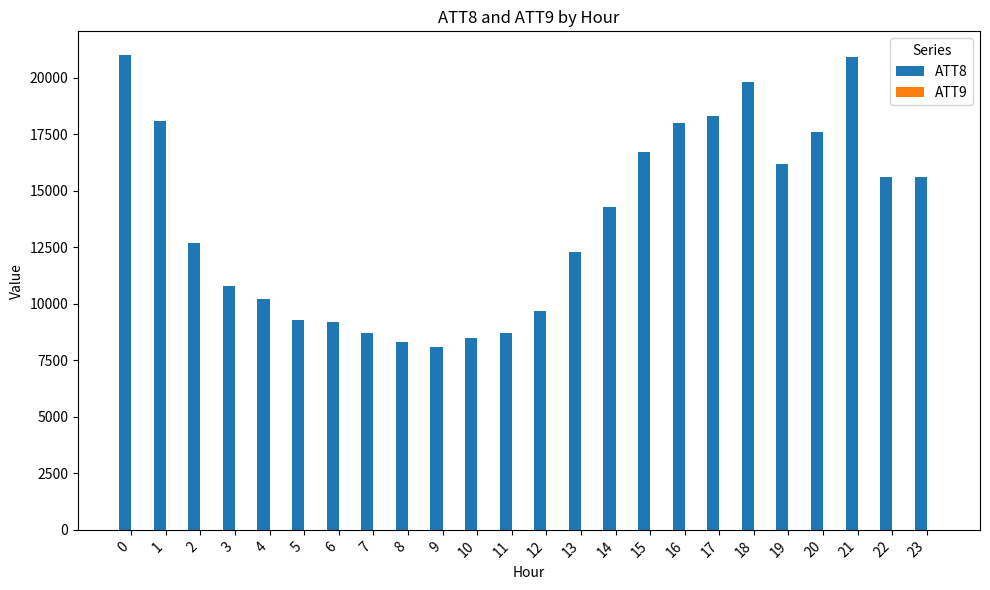

What is the greatest value displayed?

21000.0